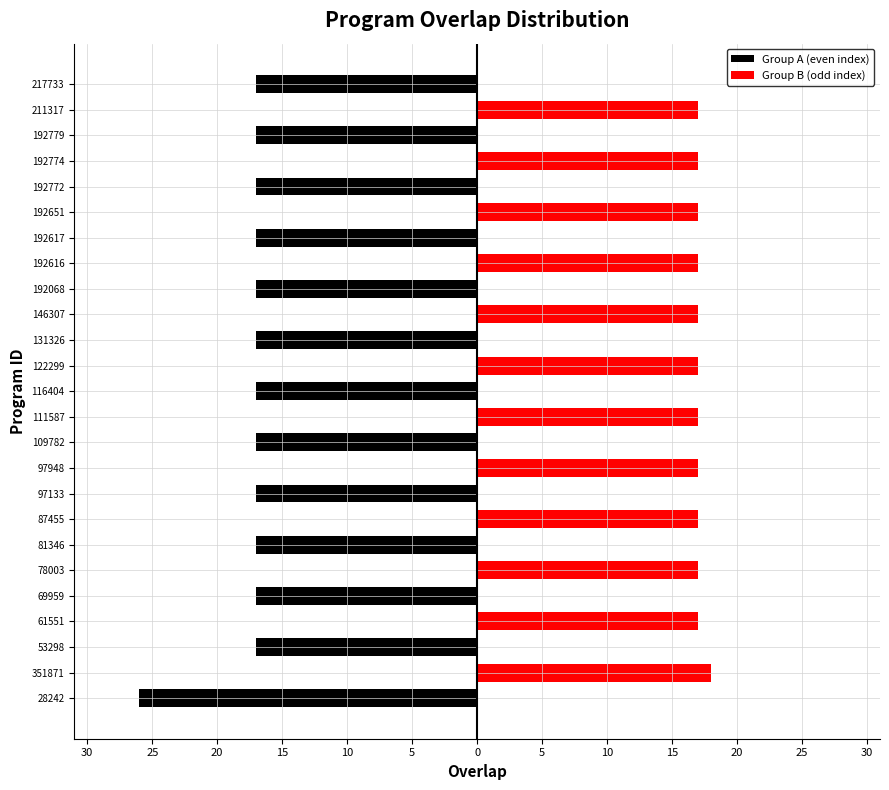

Rank the series by their maximum value, from lowest to highest.

Group A (even index), Group B (odd index)